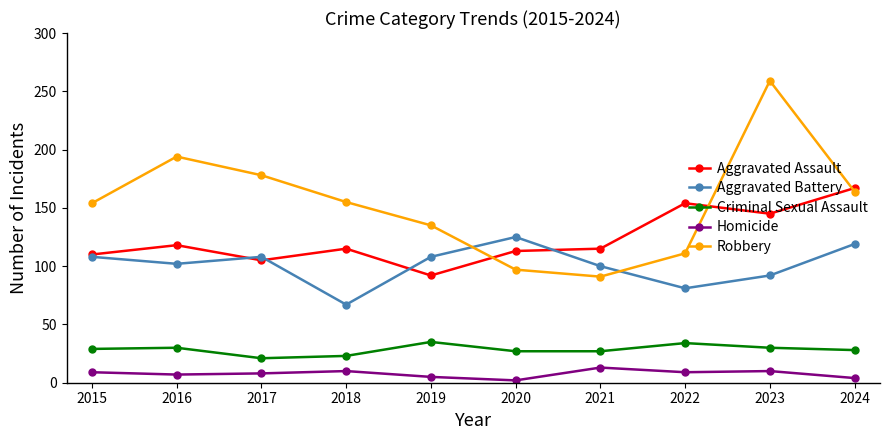

True or false: Homicide and Aggravated Battery intersect in this chart.

False